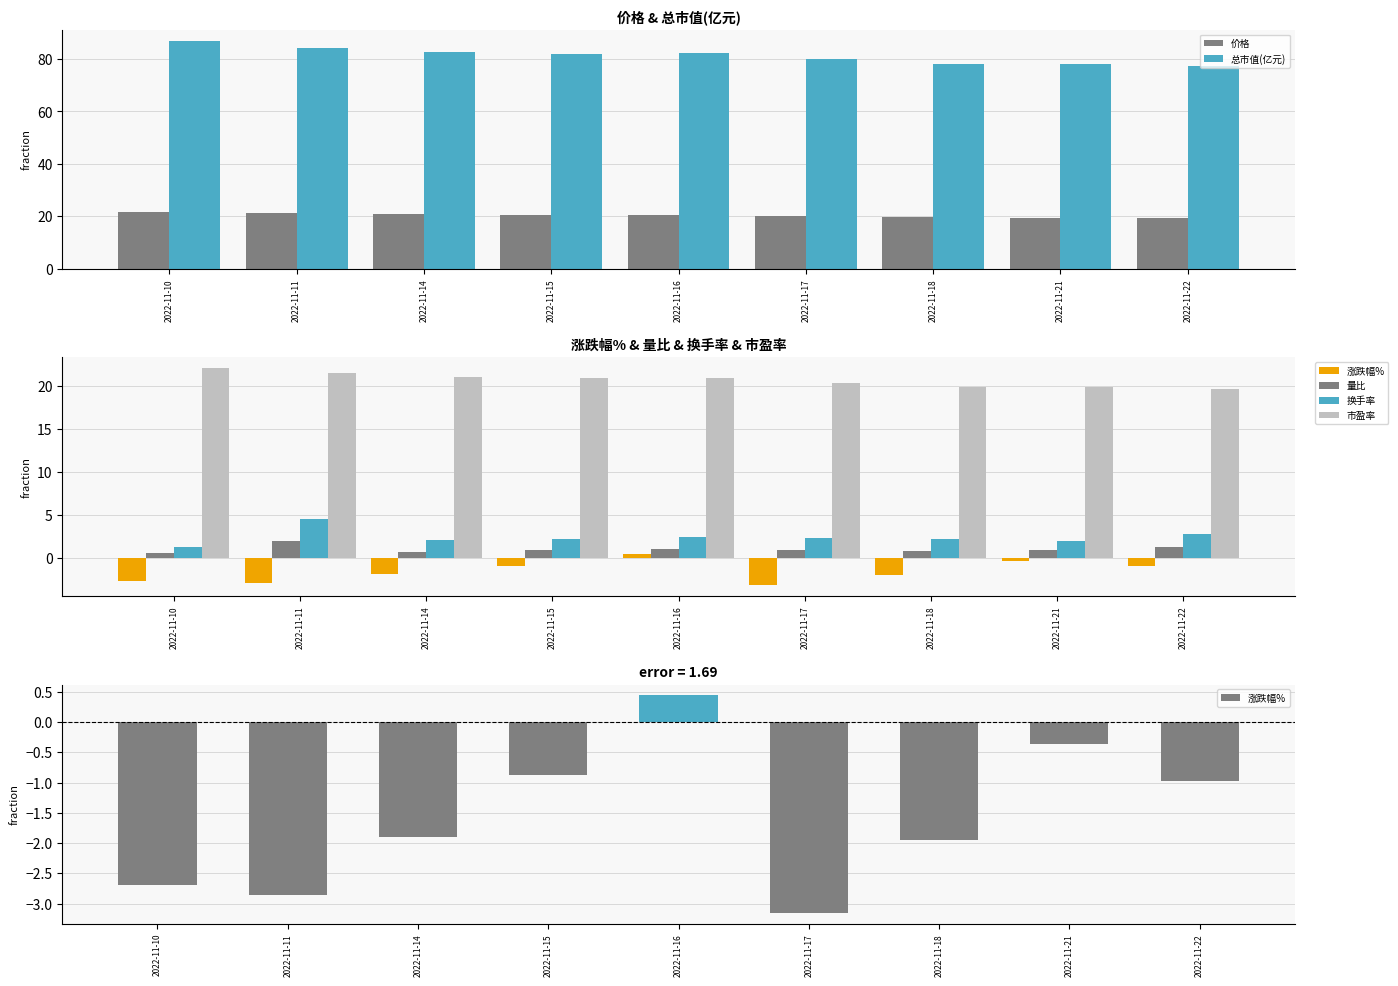

How many groups of bars are there?

9